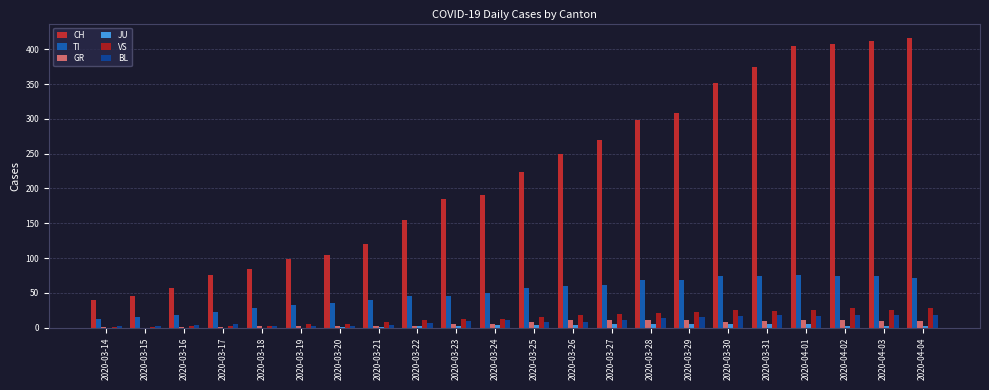

What is the difference between the TI values at 2020-03-29 and 2020-03-14?

56